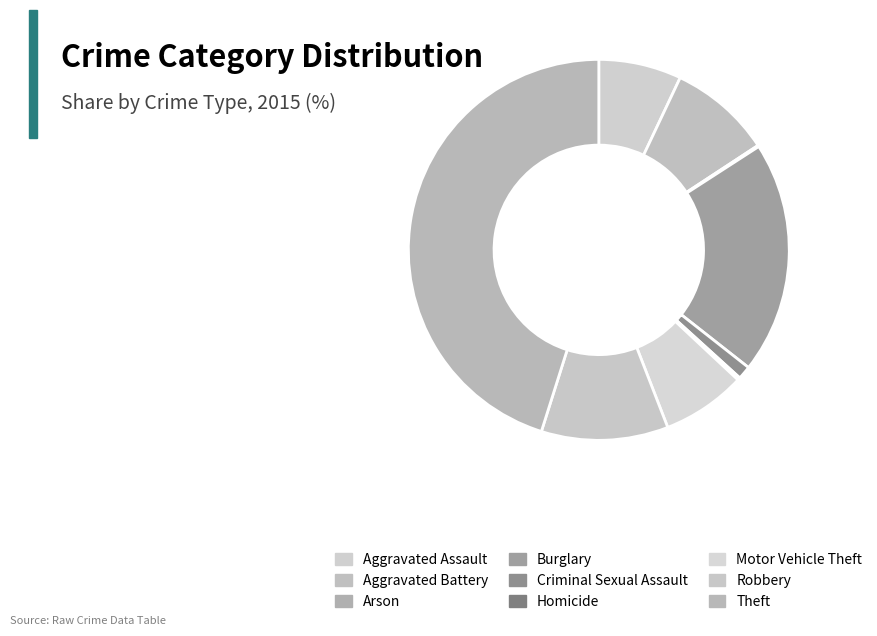

True or false: Homicide accounts for 0% of the total.

True